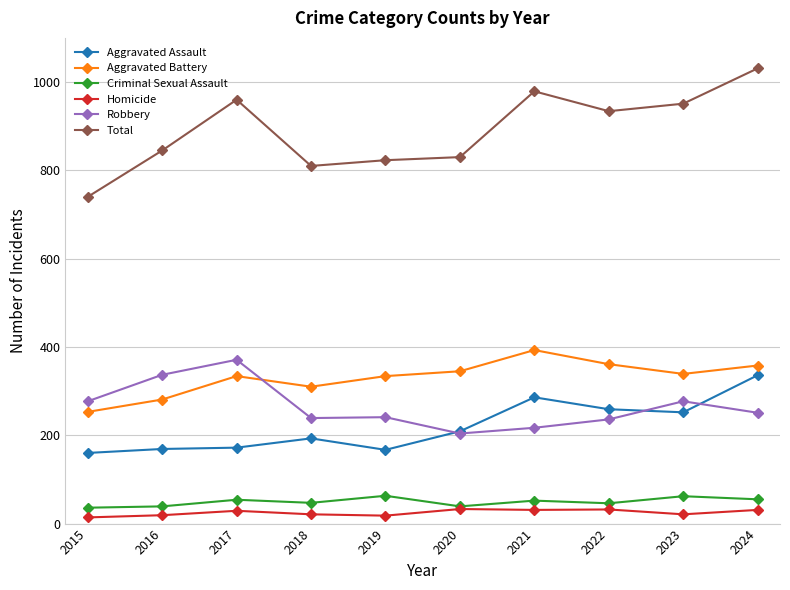

List the series in order of their peak value, lowest first.

Homicide, Criminal Sexual Assault, Aggravated Assault, Robbery, Aggravated Battery, Total